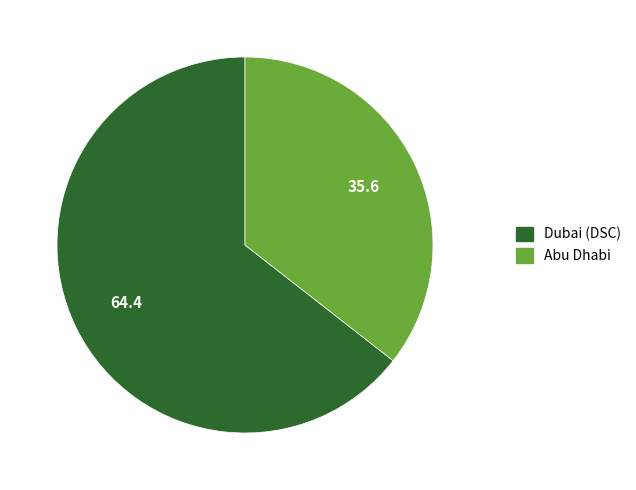

What is the majority slice?

Dubai (DSC)